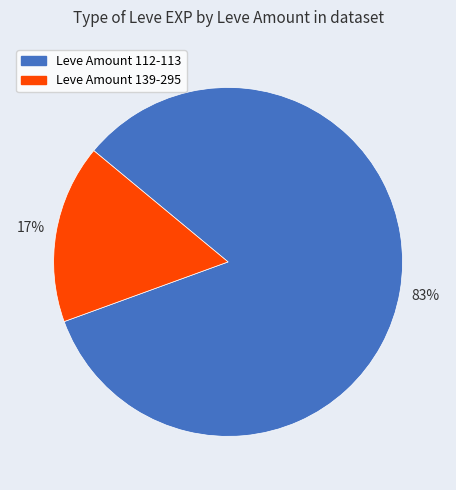

Rank the categories by value from highest to lowest.

Leve Amount 112-113, Leve Amount 139-295